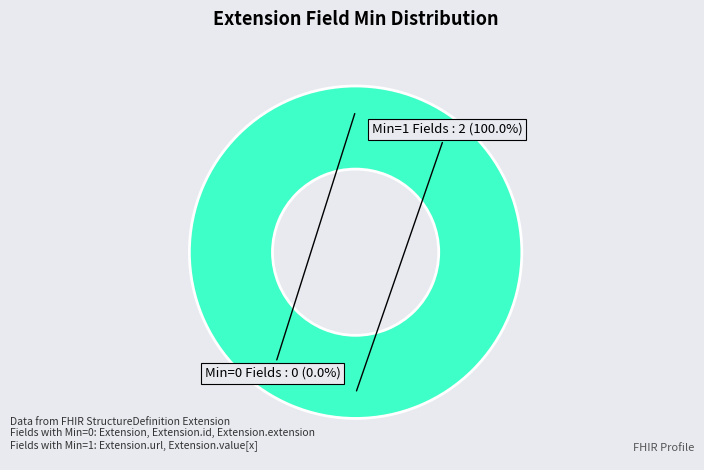

Combined, do Extension.id and Extension.url account for over 50%?

No